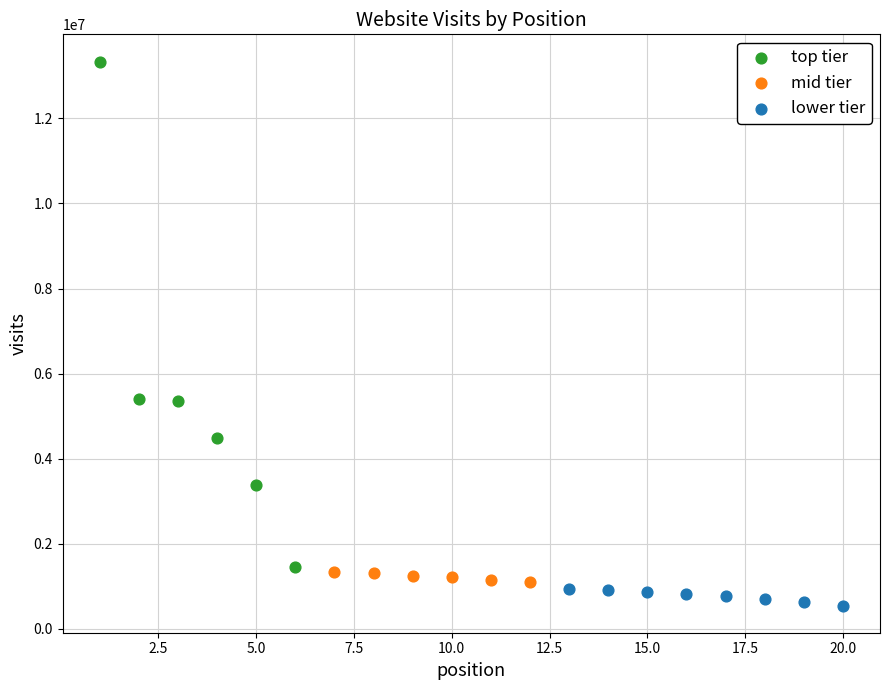

What are all the series names shown in the legend?

top tier, mid tier, lower tier